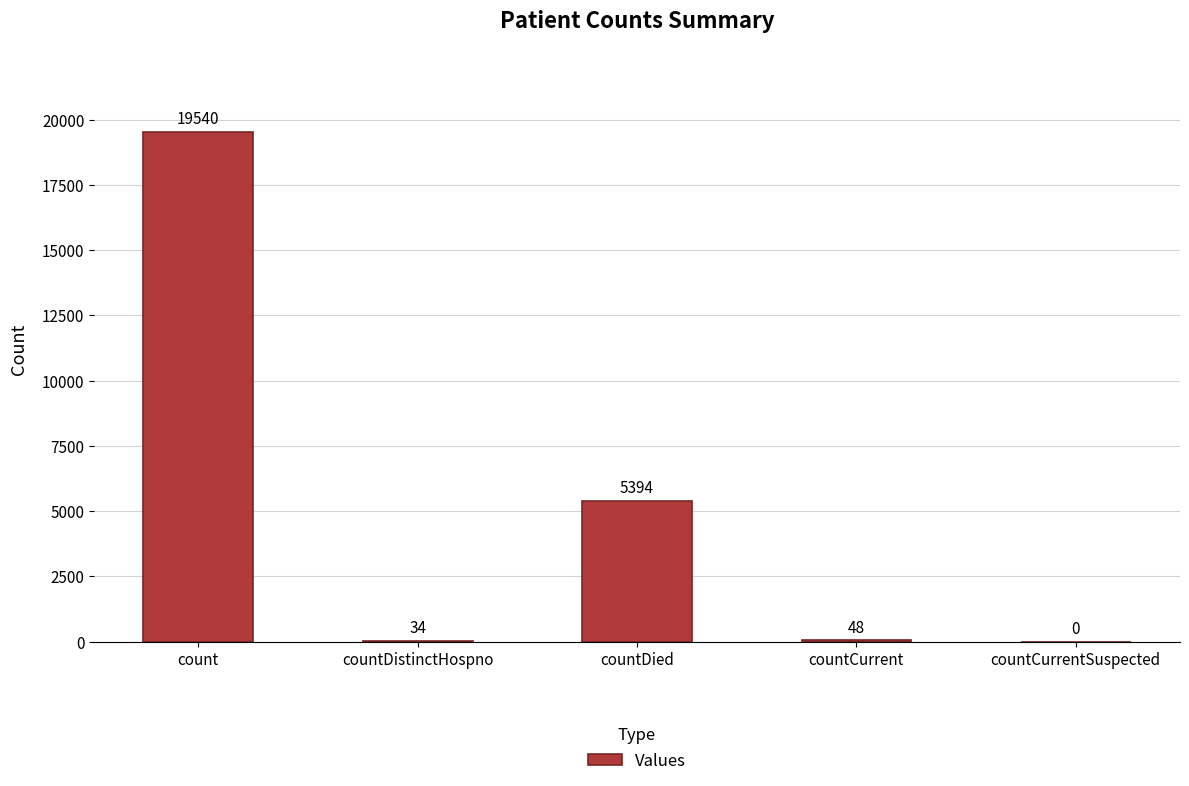

Is it true that the value at count is 19540?

True